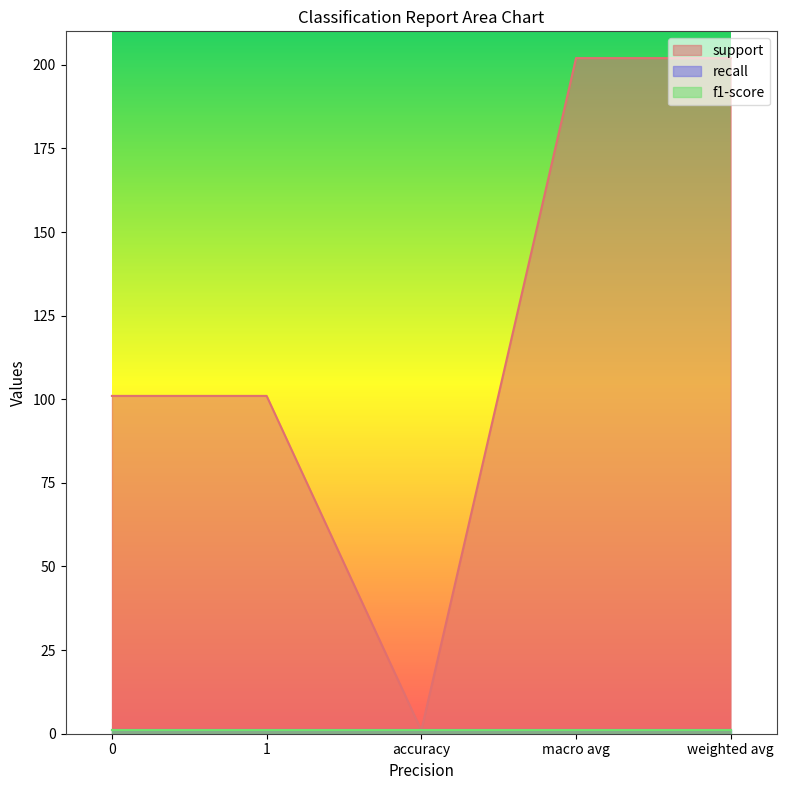

Between 0 and accuracy, which series saw the biggest shift?

support